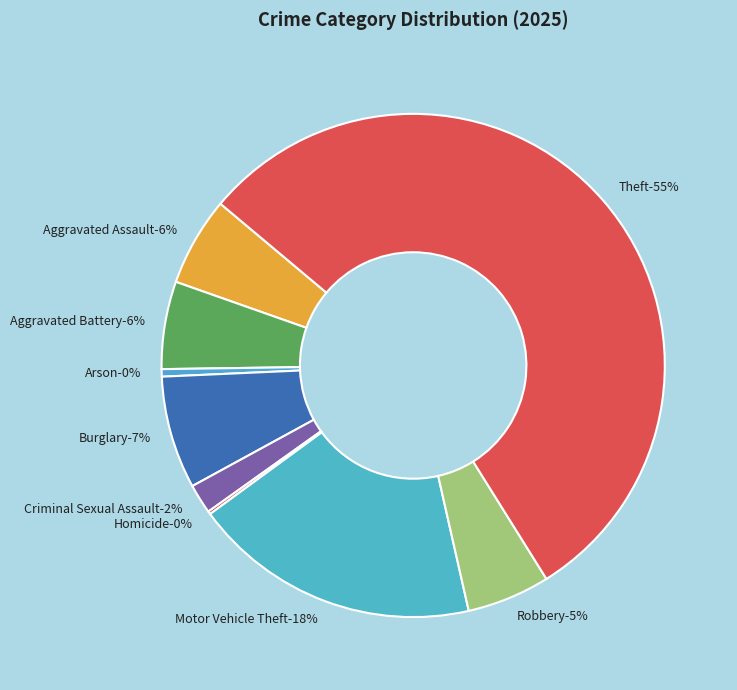

How many segments does this pie chart have?

9